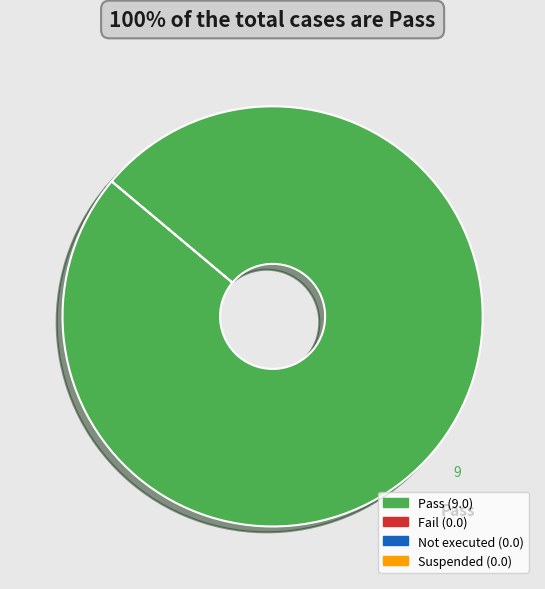

Is there any slice that represents more than half of the pie?

Yes